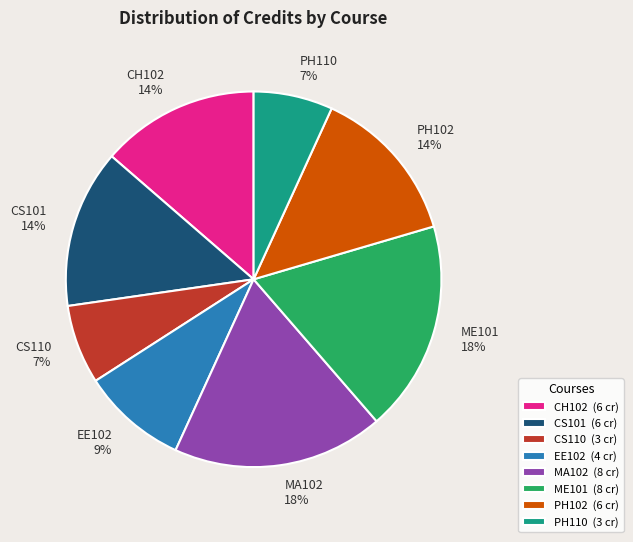

Is there a majority slice in this chart?

No